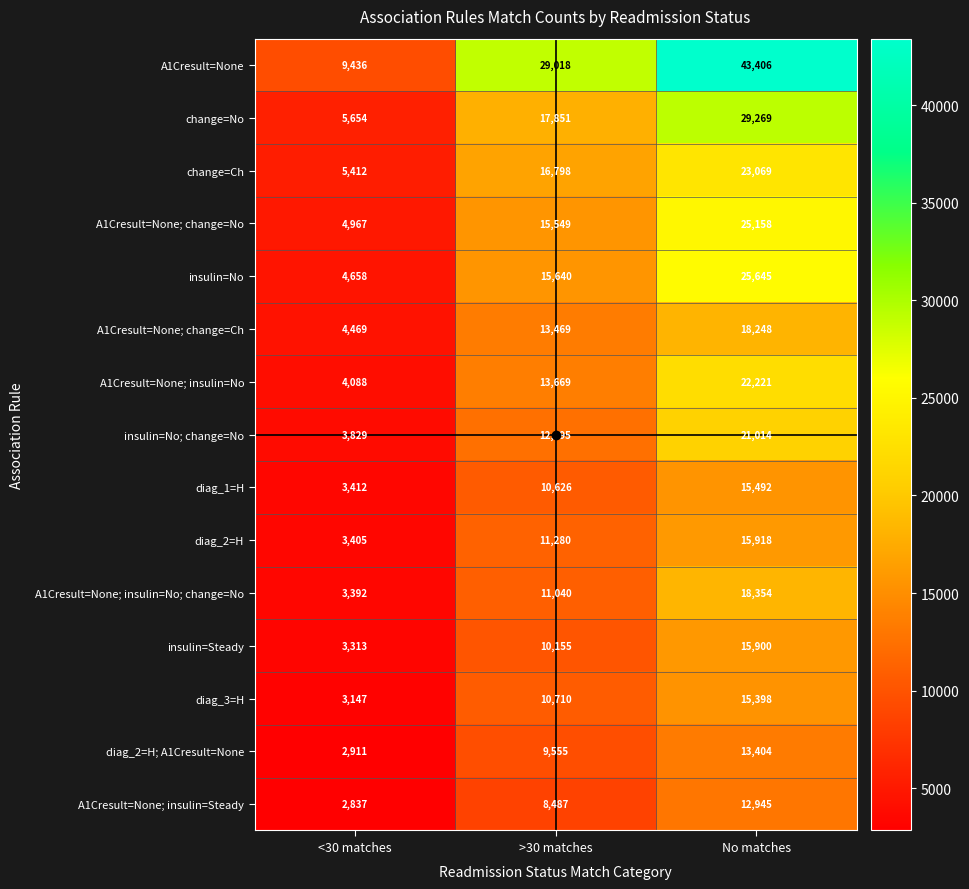

The value of A1Cresult=None; insulin=No at >30 matches is 13669. True or false?

True